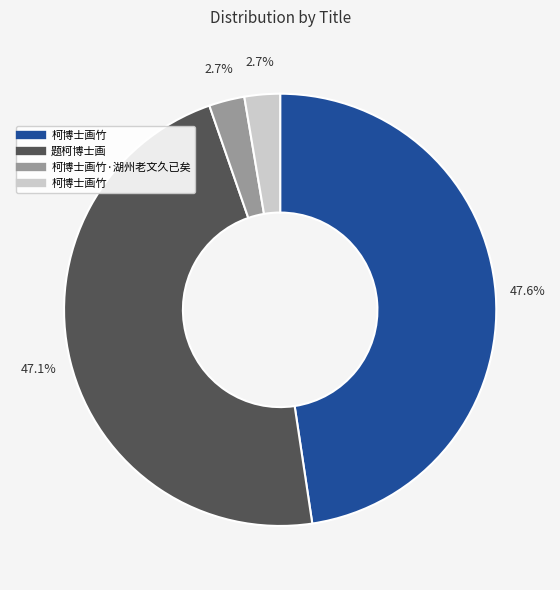

Does any single category account for the majority?

No